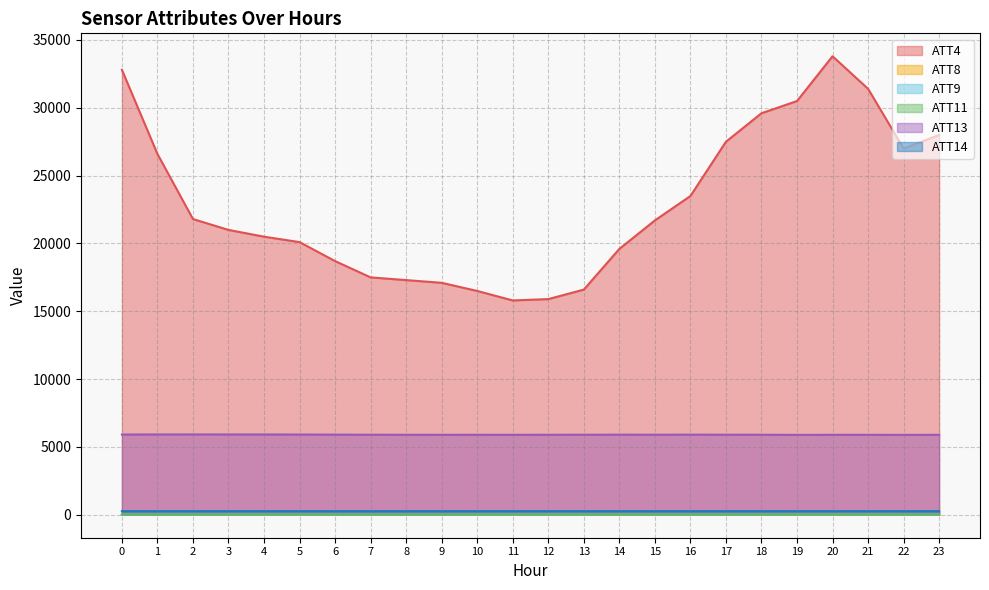

Which has a higher value, 20 or 15?

20